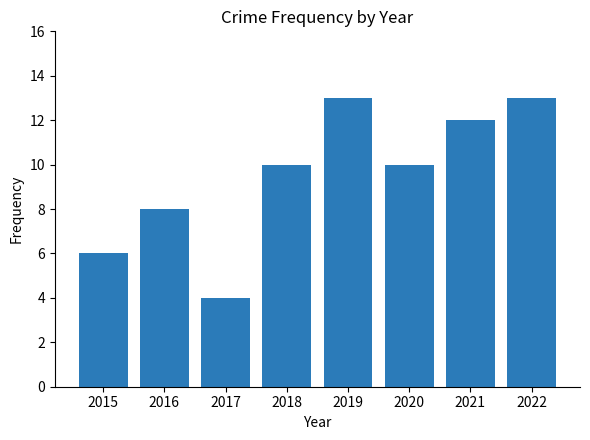

Between 2015 and 2020, which is larger?

2020